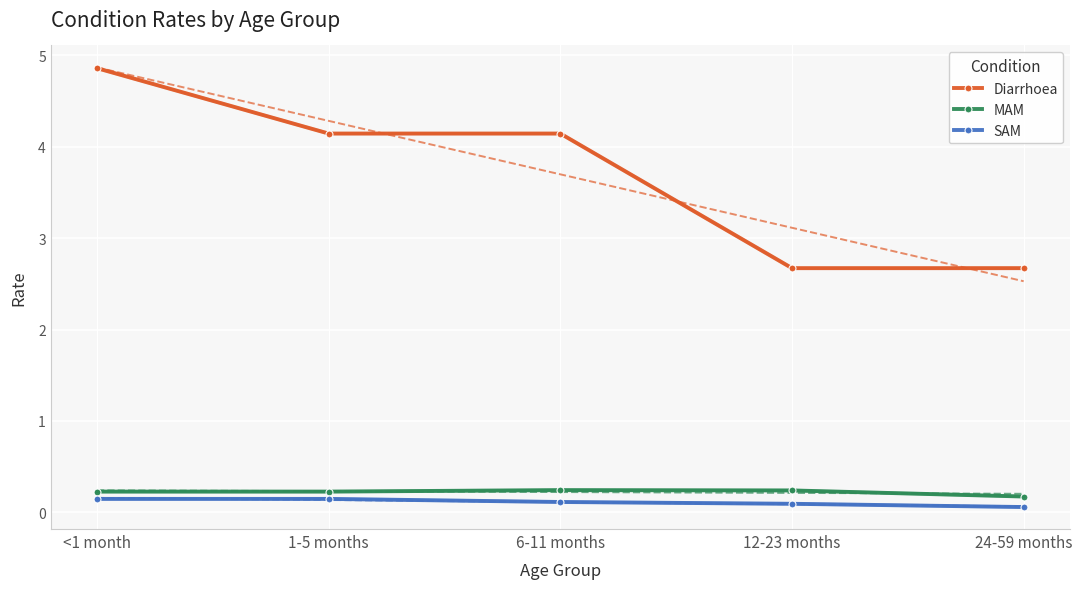

Rank the series by their maximum value, from highest to lowest.

Diarrhoea, MAM, SAM